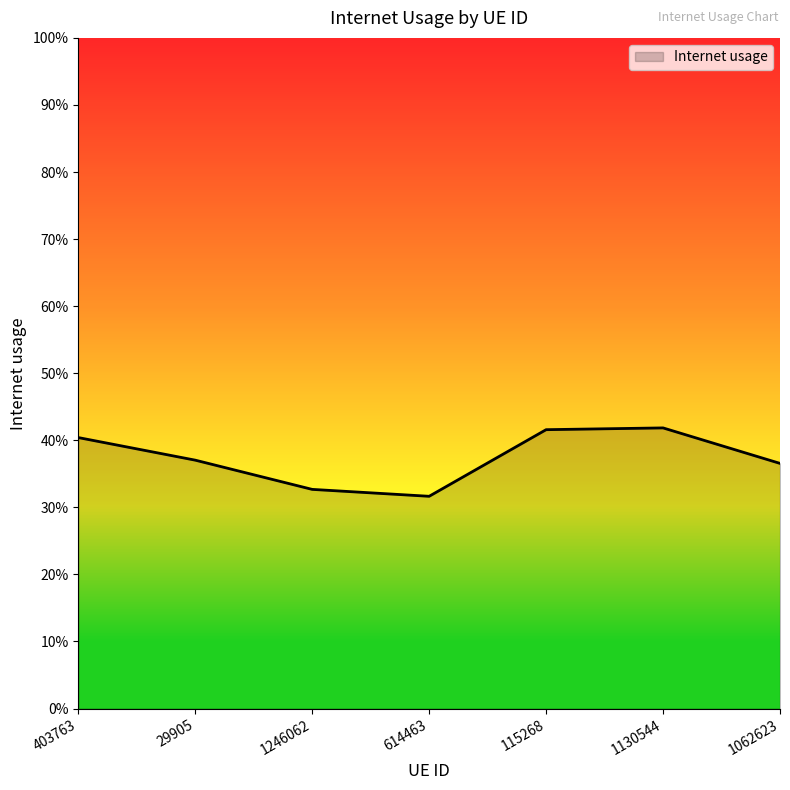

How many interior local valleys (lower than both neighbors) does the data have?

1